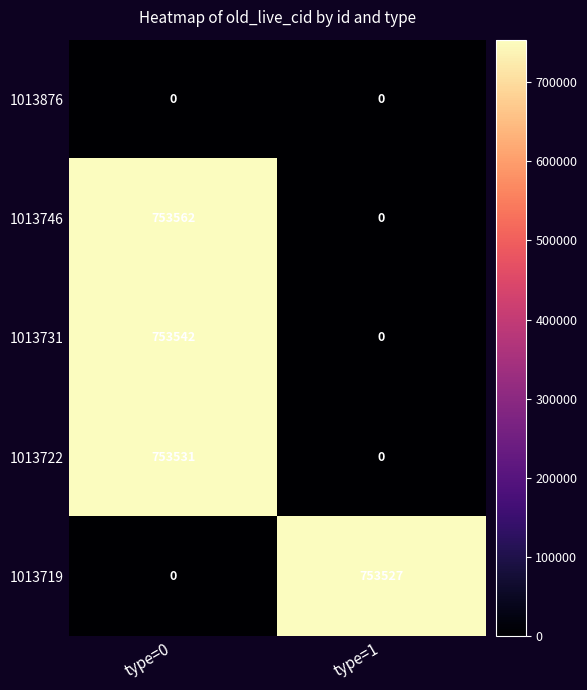

How many categories are shown in the chart?

2